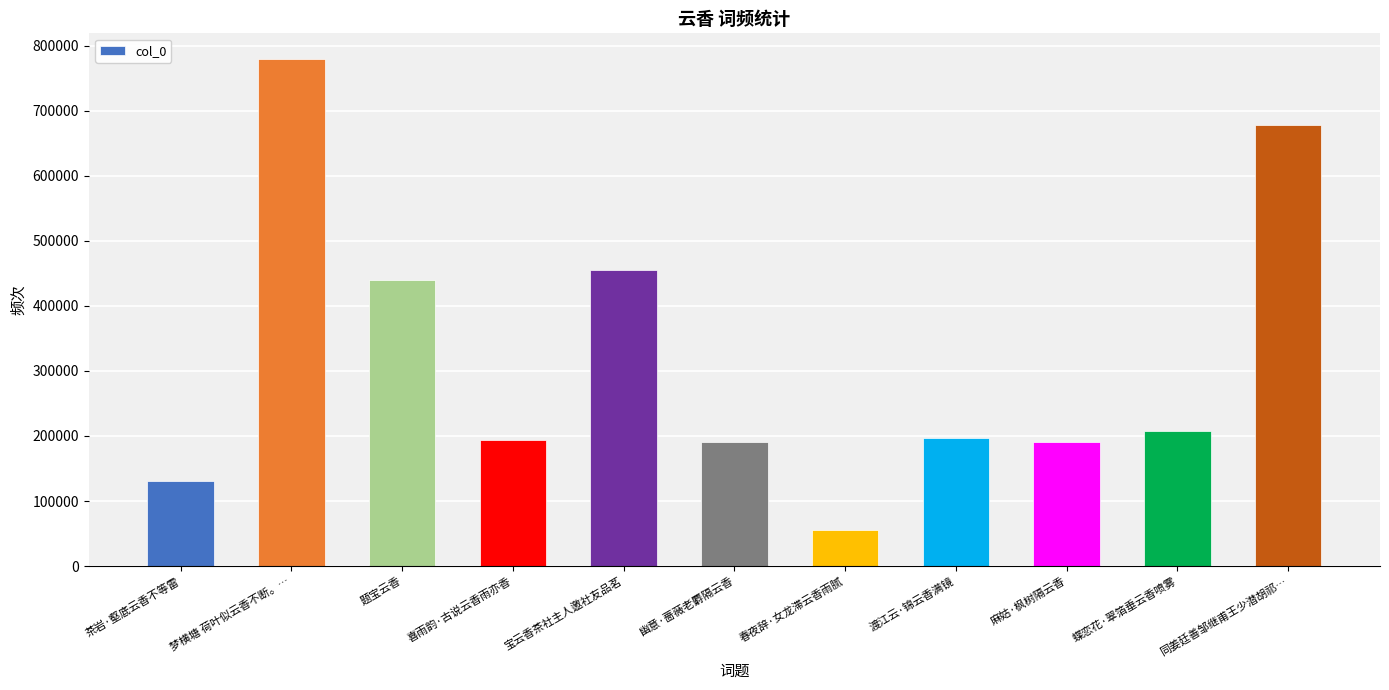

What is the difference between the maximum and minimum values?

725061